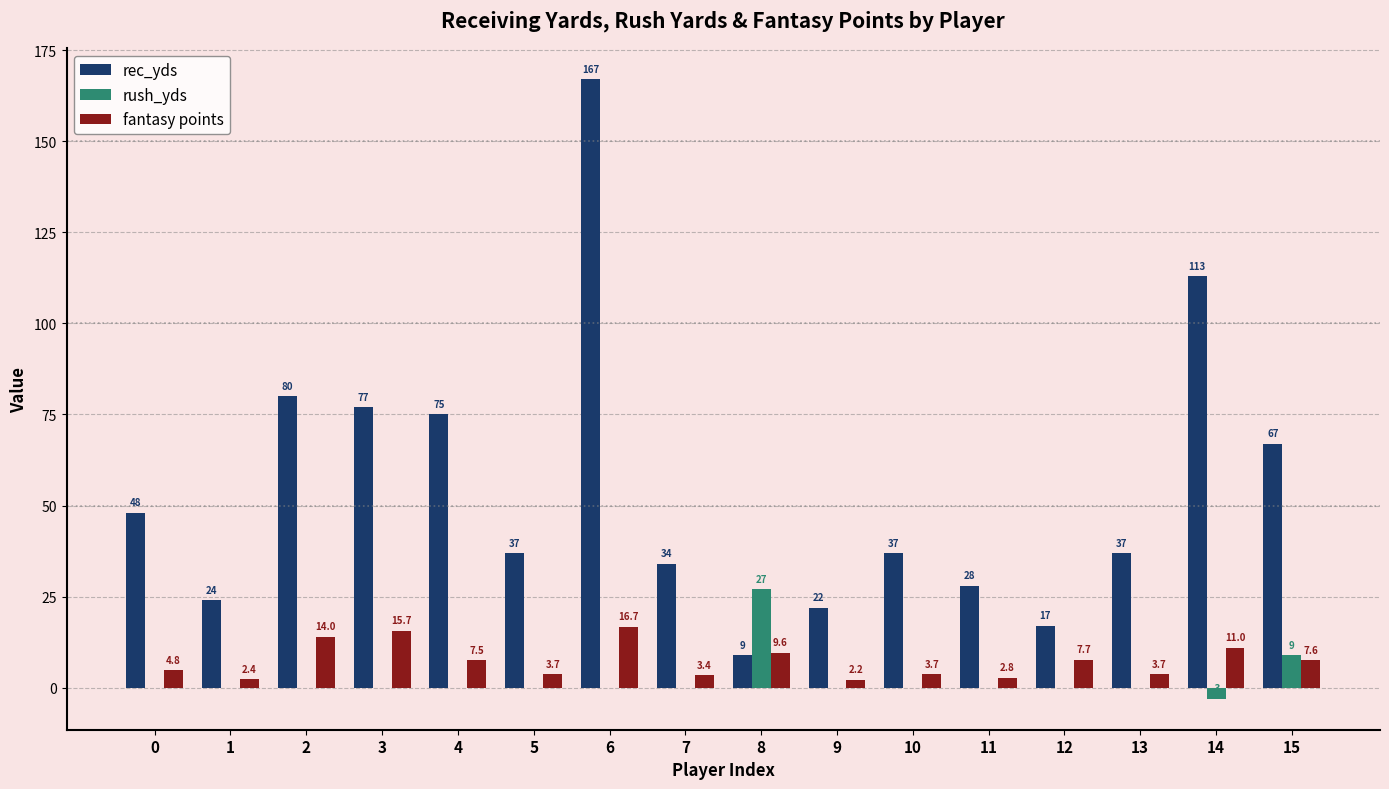

What is the sum of the fantasy points values at 4 and 1?

9.9